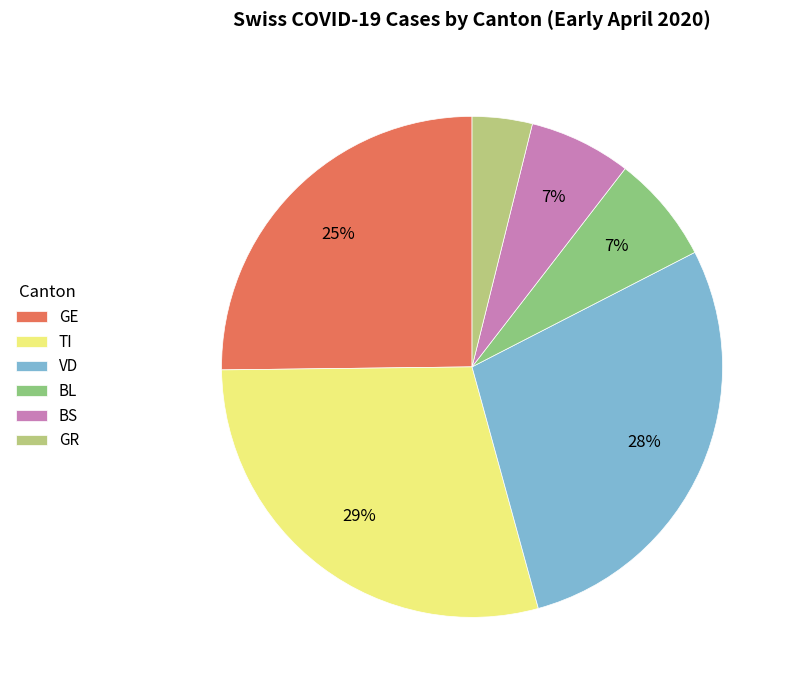

Between GR and BS, which is larger?

BS